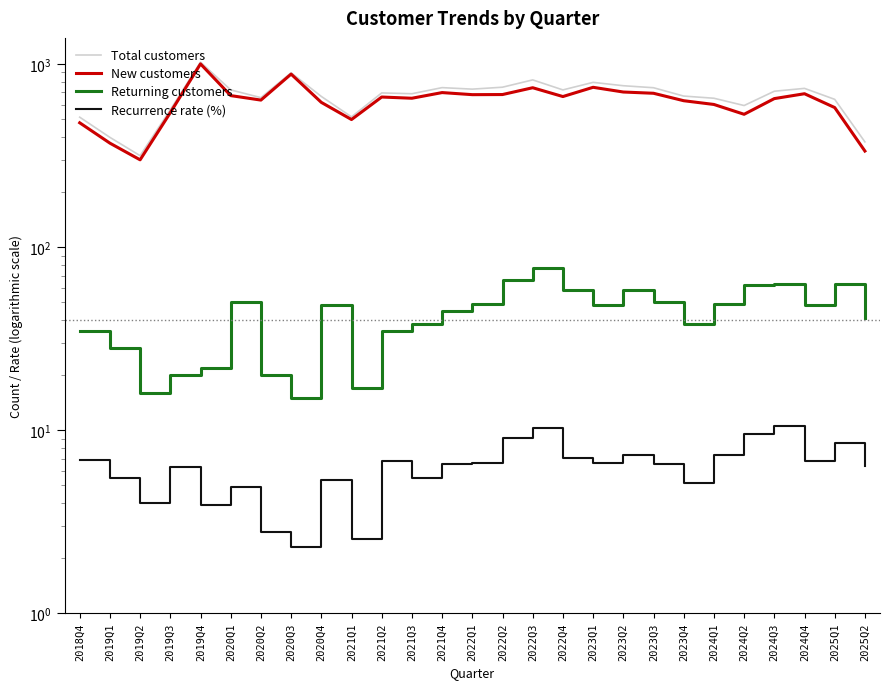

What is the sum of all Recurrence rate (%) values?

170.9